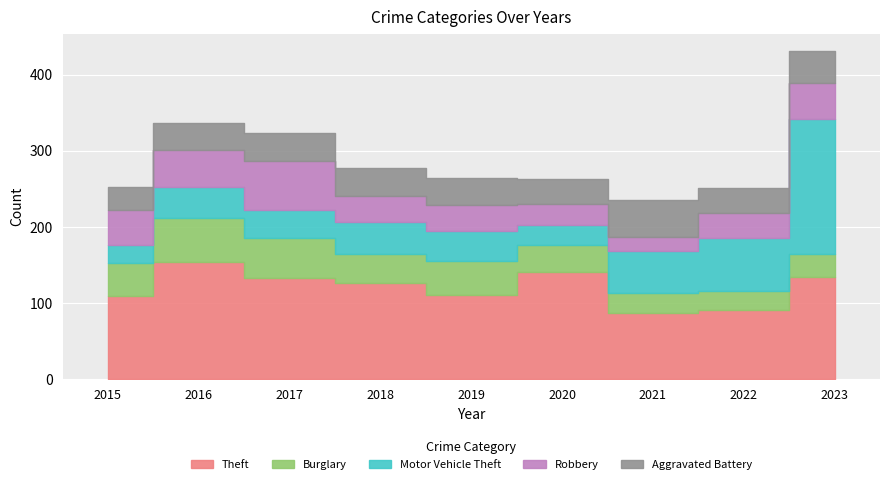

Which series changed the most between 2017 and 2023?

Motor Vehicle Theft